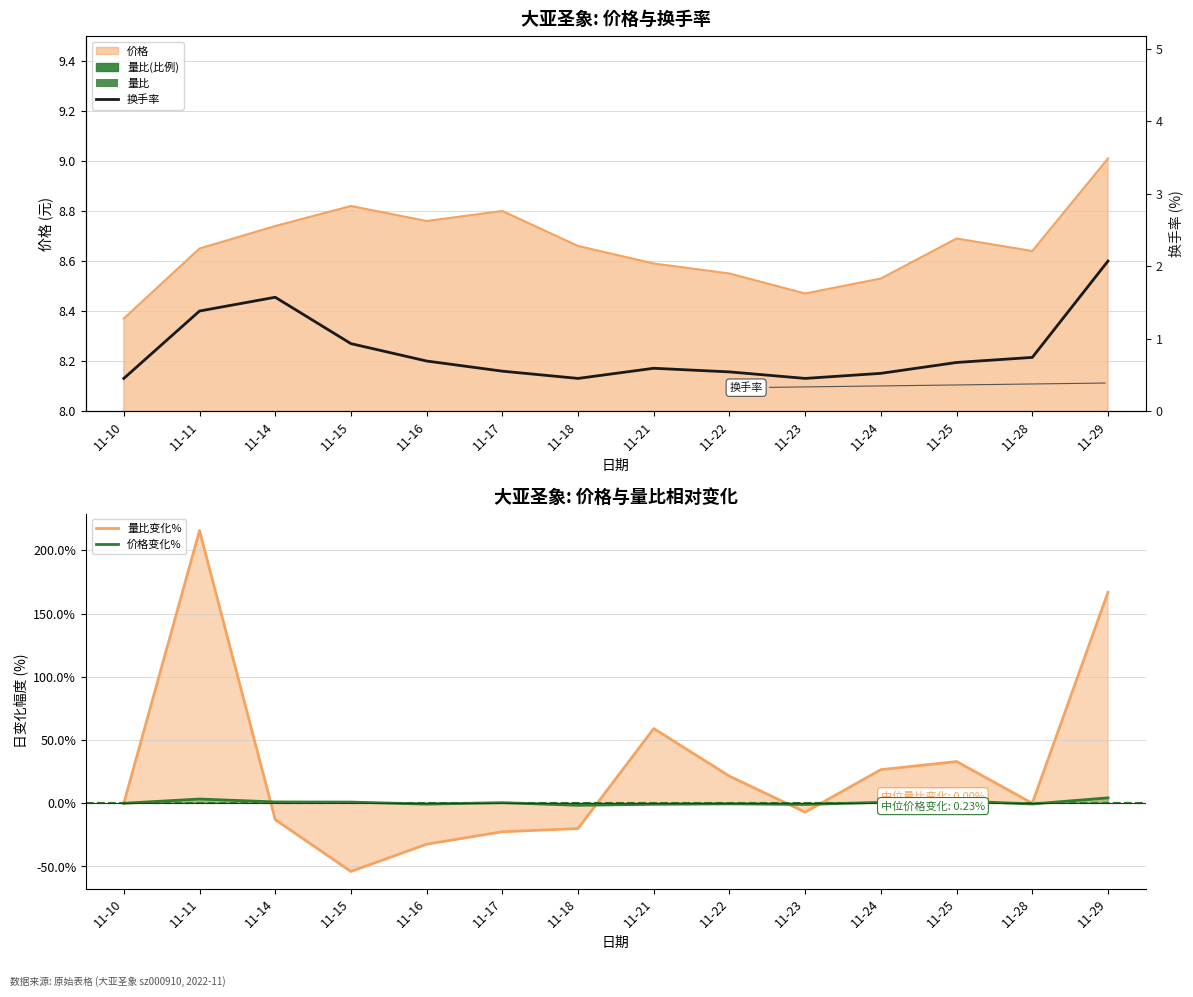

What is the greatest value displayed?

215.7